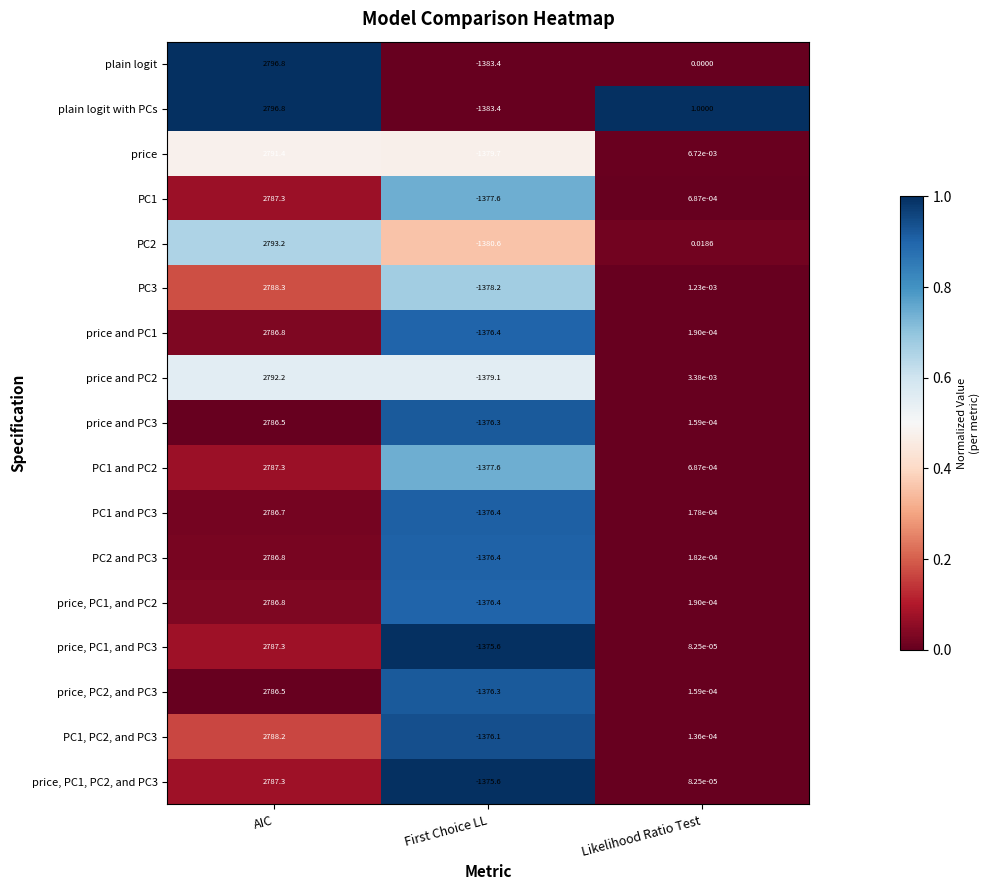

What is the total value across all series at First Choice LL?

-23425.1